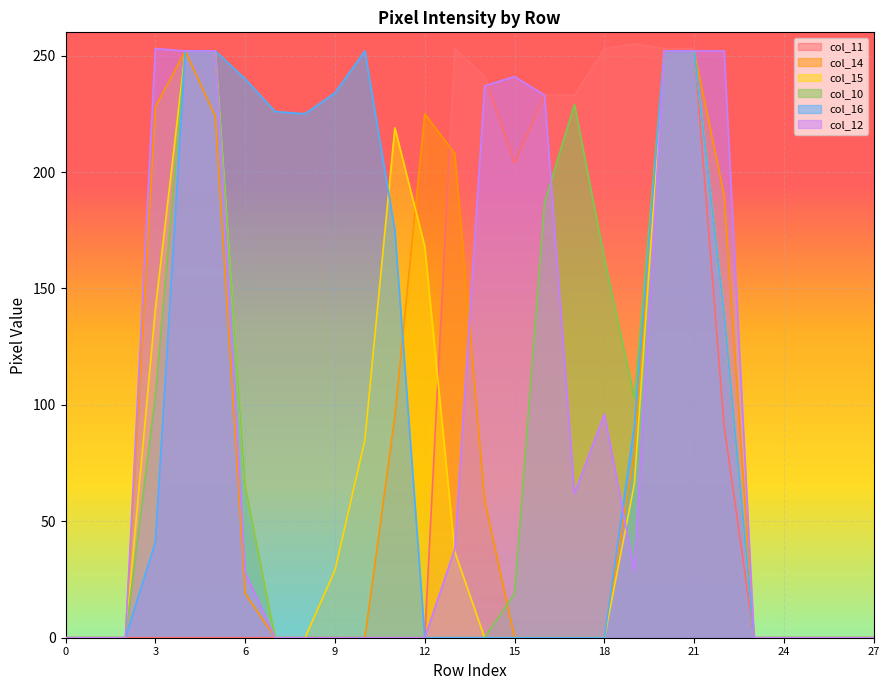

Does the chart display data point markers on the line(s)?

No